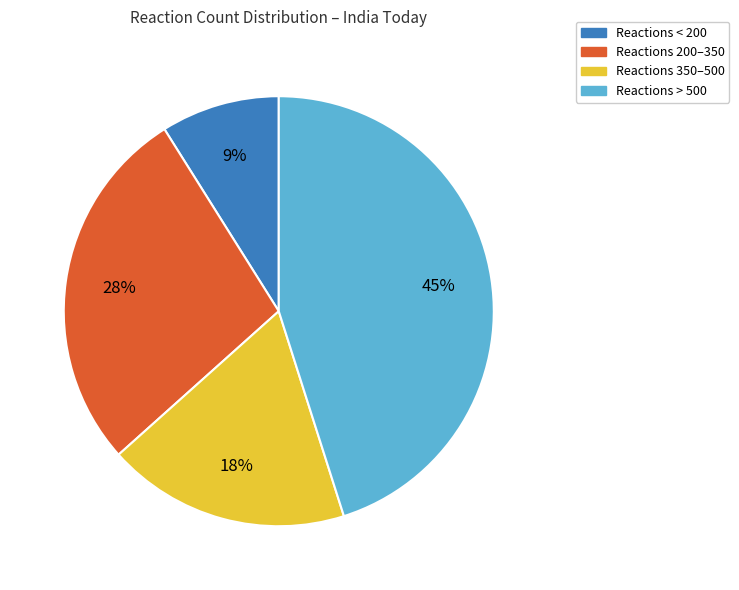

Is there a majority slice in this chart?

No